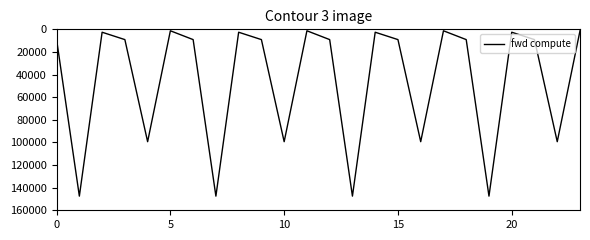

What is the difference between the second highest and second lowest values?

146211.5